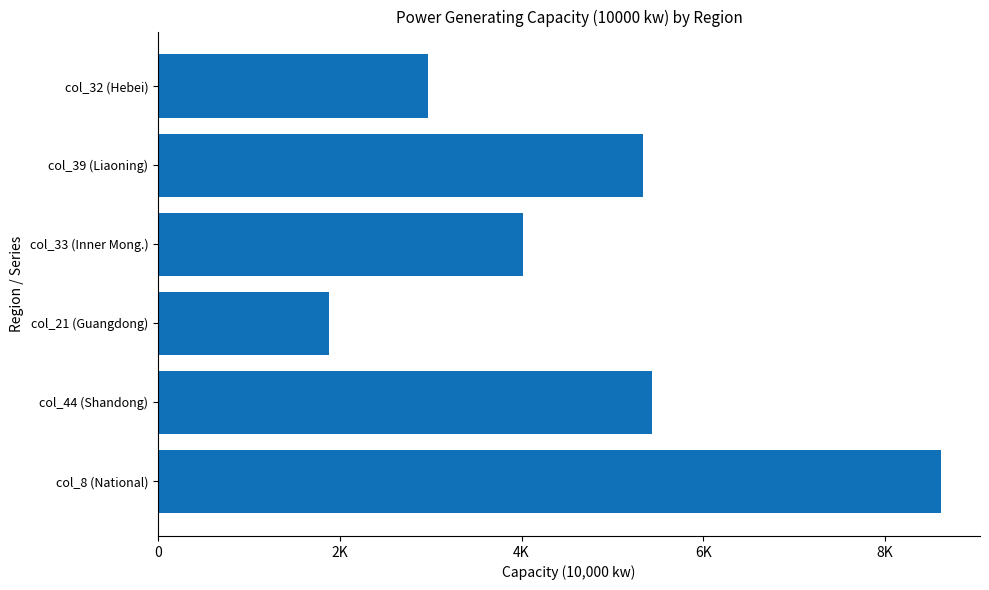

Are the bars horizontal?

Yes